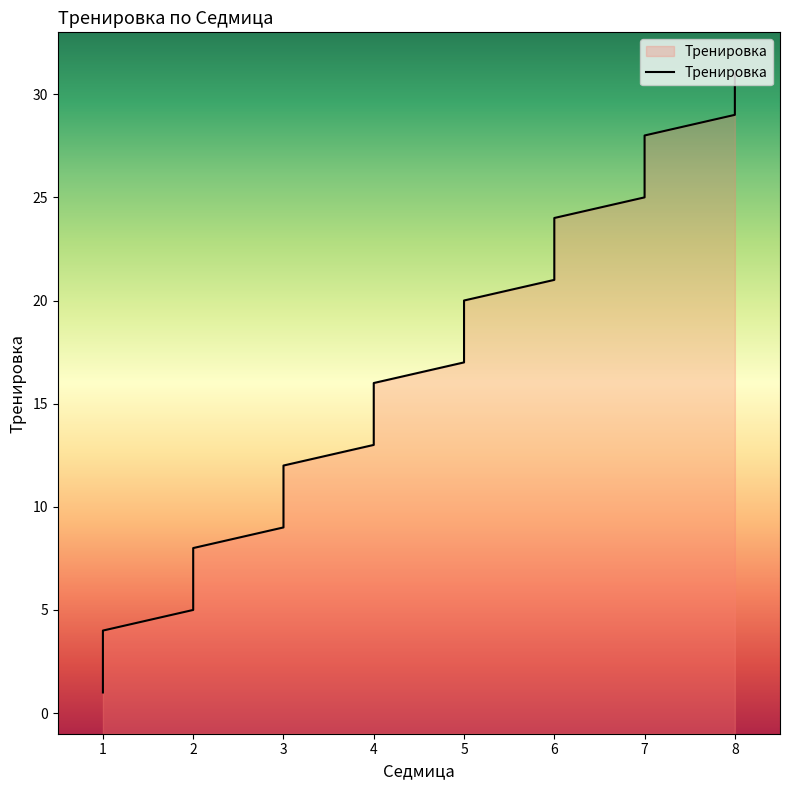

What is the greatest value displayed?

31